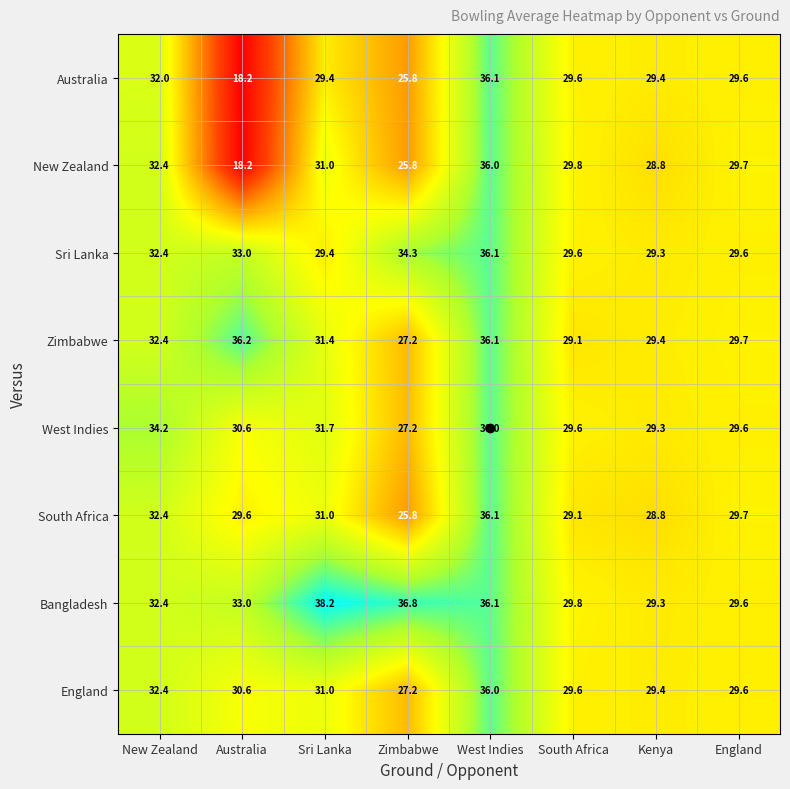

Count the number of categories in the chart.

8